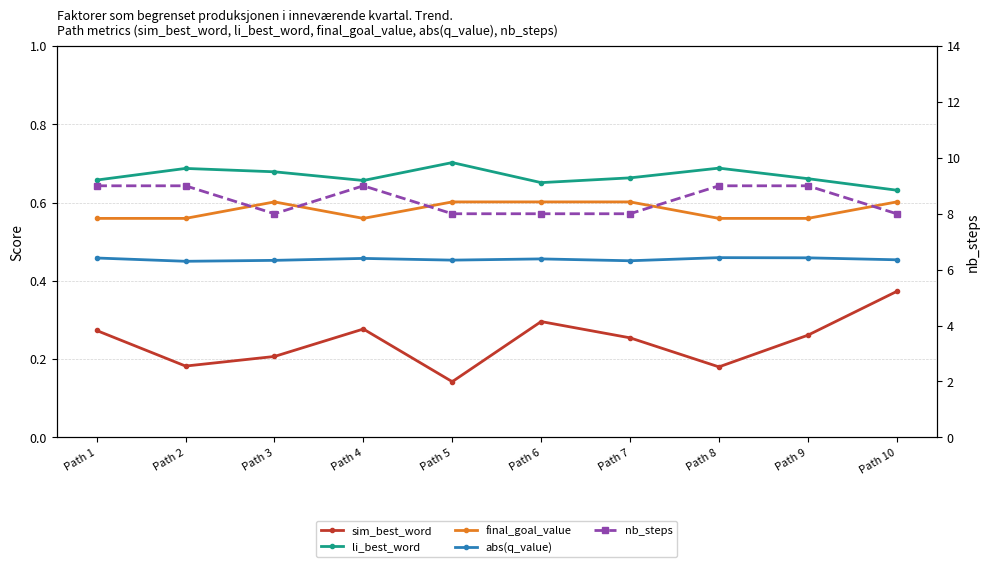

At which category is the sum across all series the highest?

Path 4